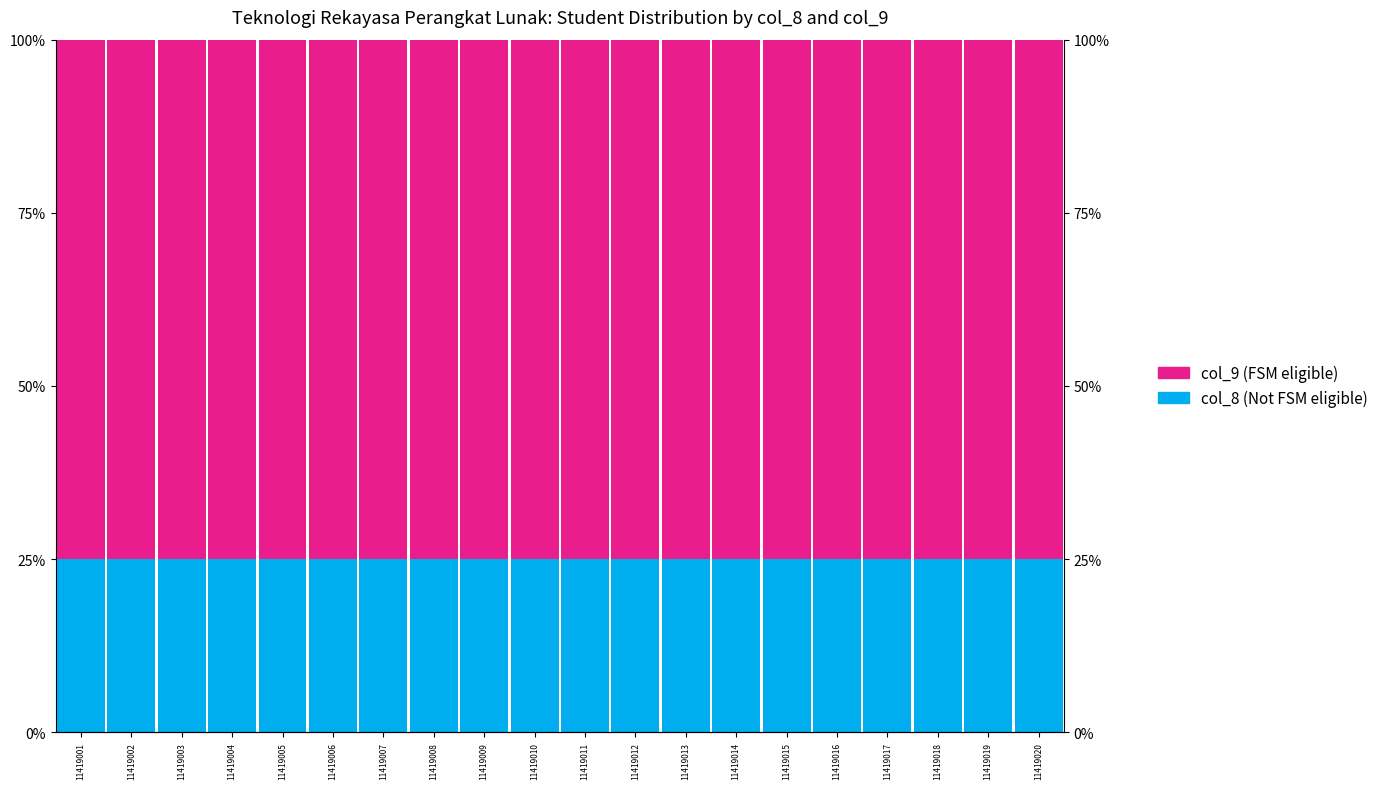

What is the sum of the col_8 (Not FSM eligible) values at 11419003 and 11419007?

50